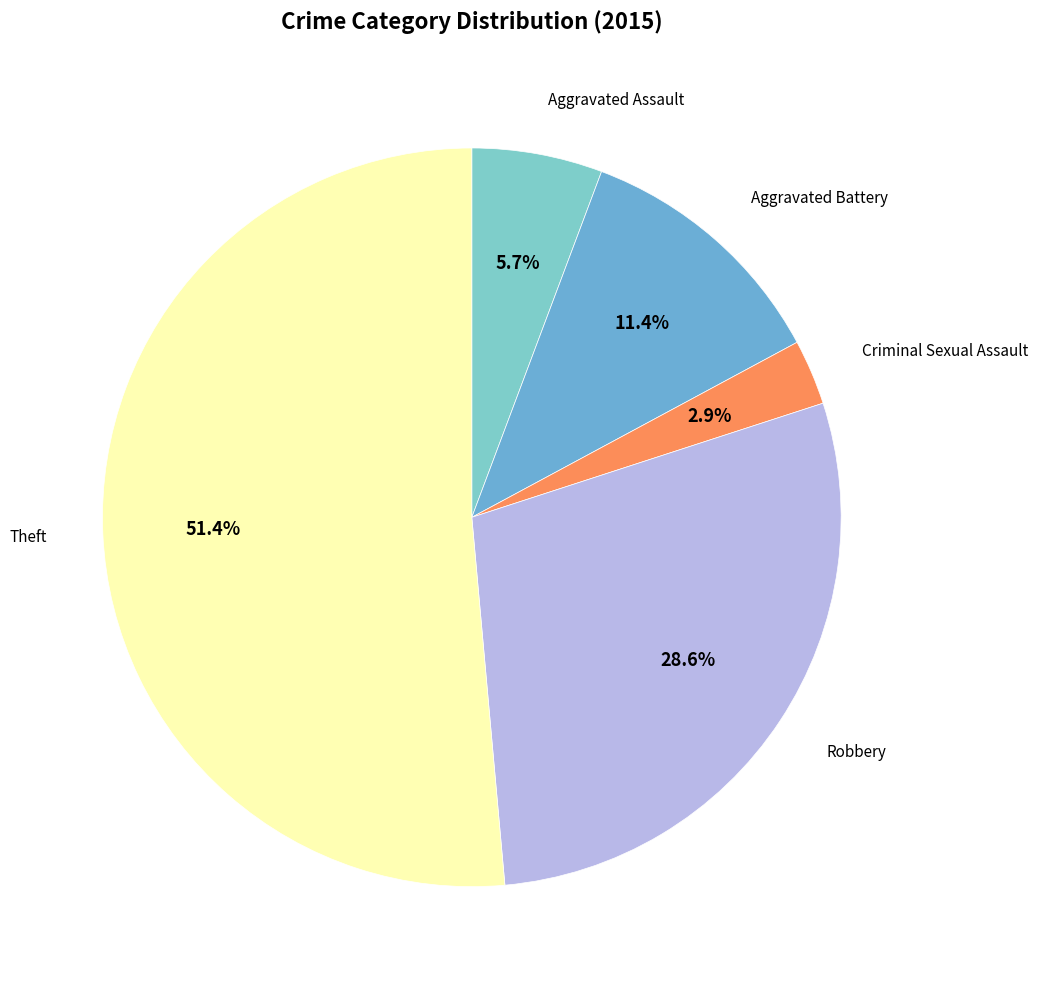

What is the majority slice?

Theft